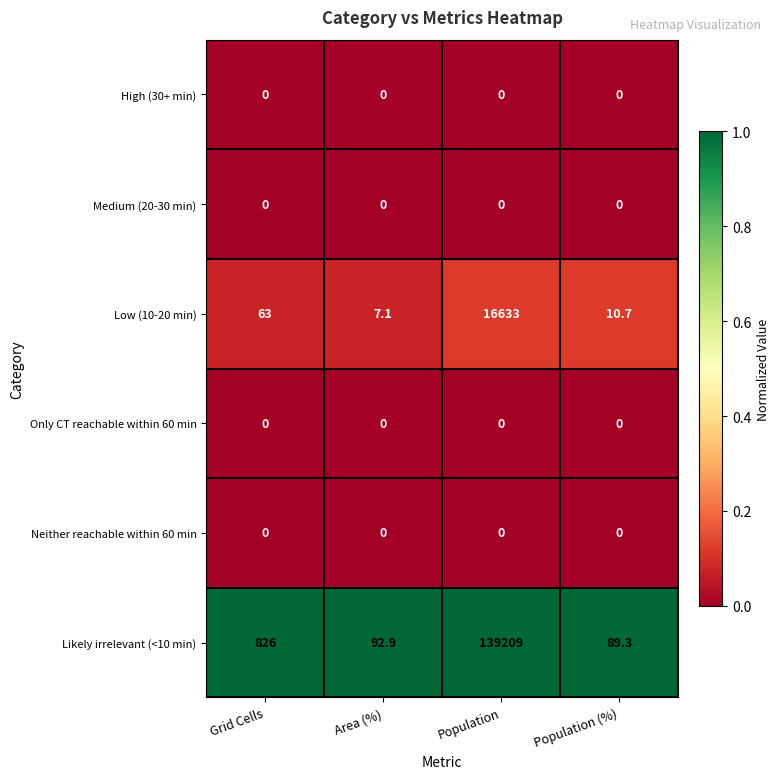

Which category has the highest value across all series?

Population